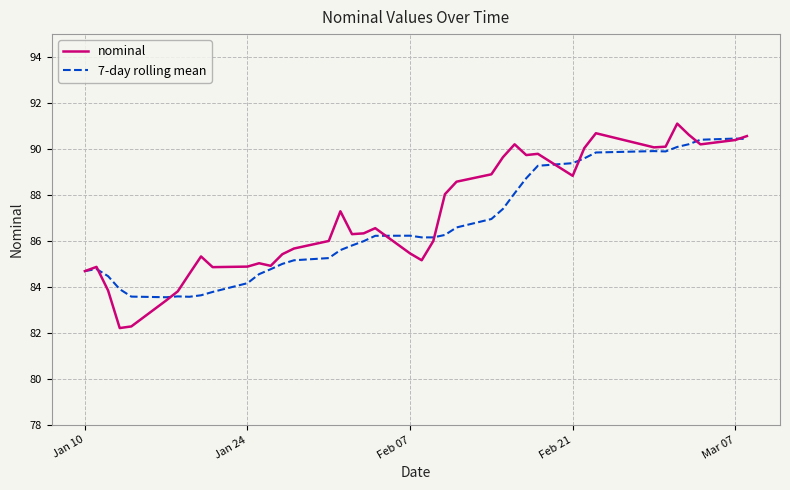

What is the lowest value of the nominal series?

82.2